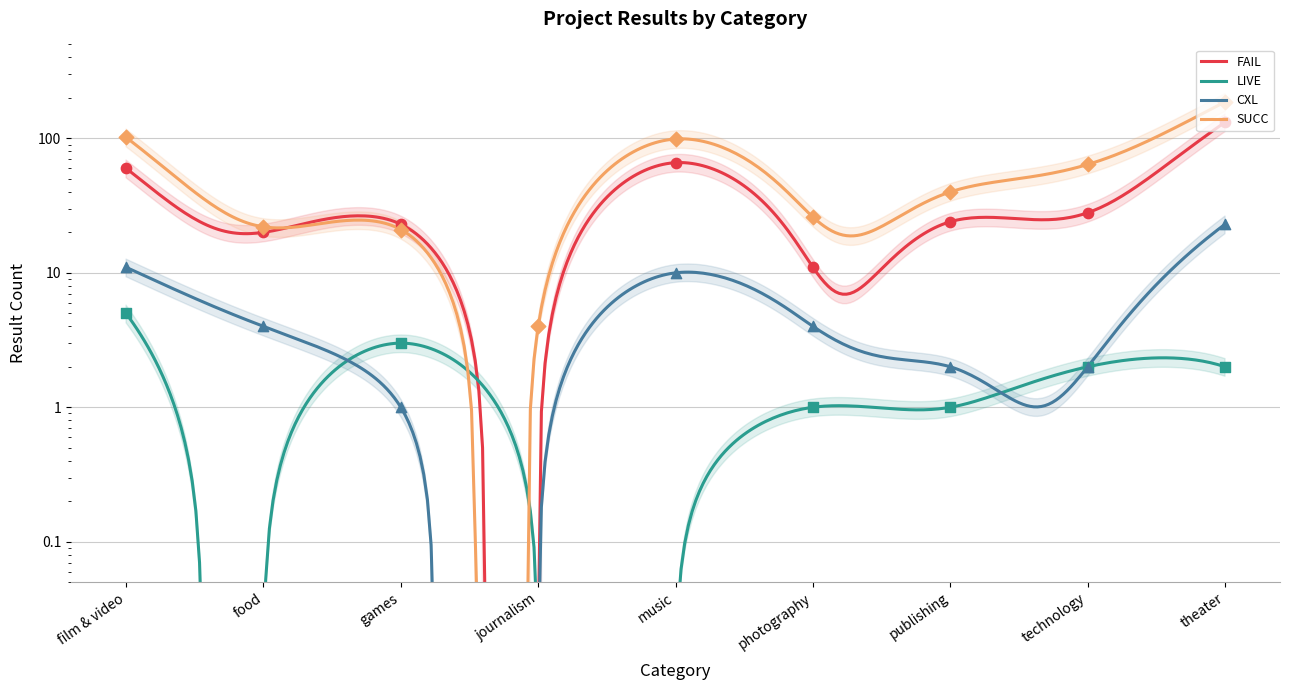

Which series contains the lowest Y value?

FAIL